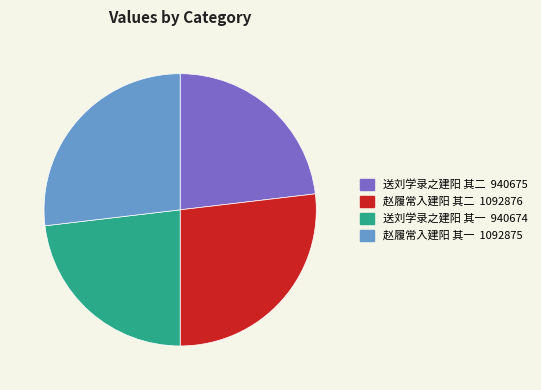

Count the number of slices in the pie.

4